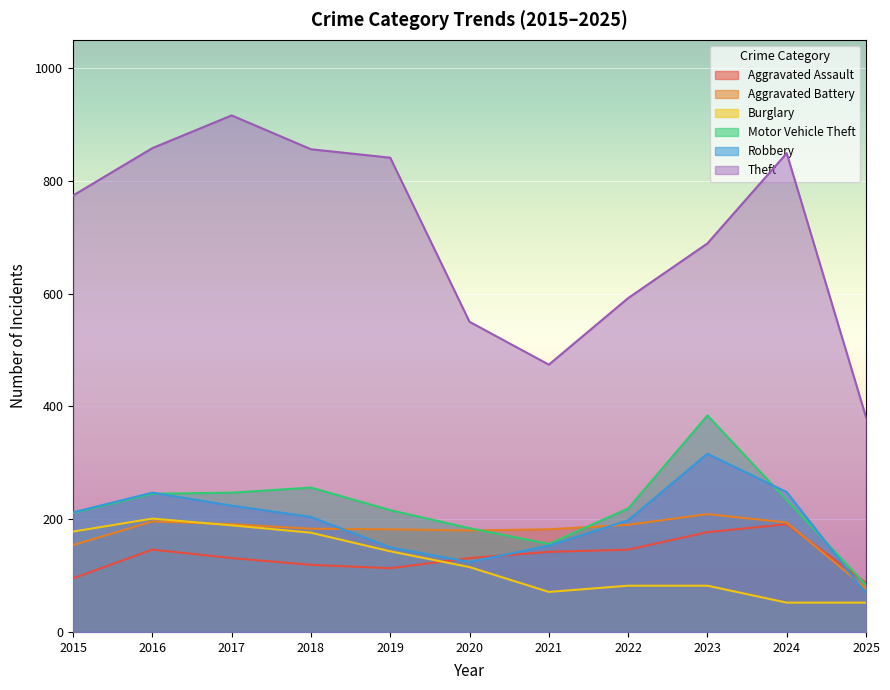

What is the minimum value for Aggravated Battery?

77